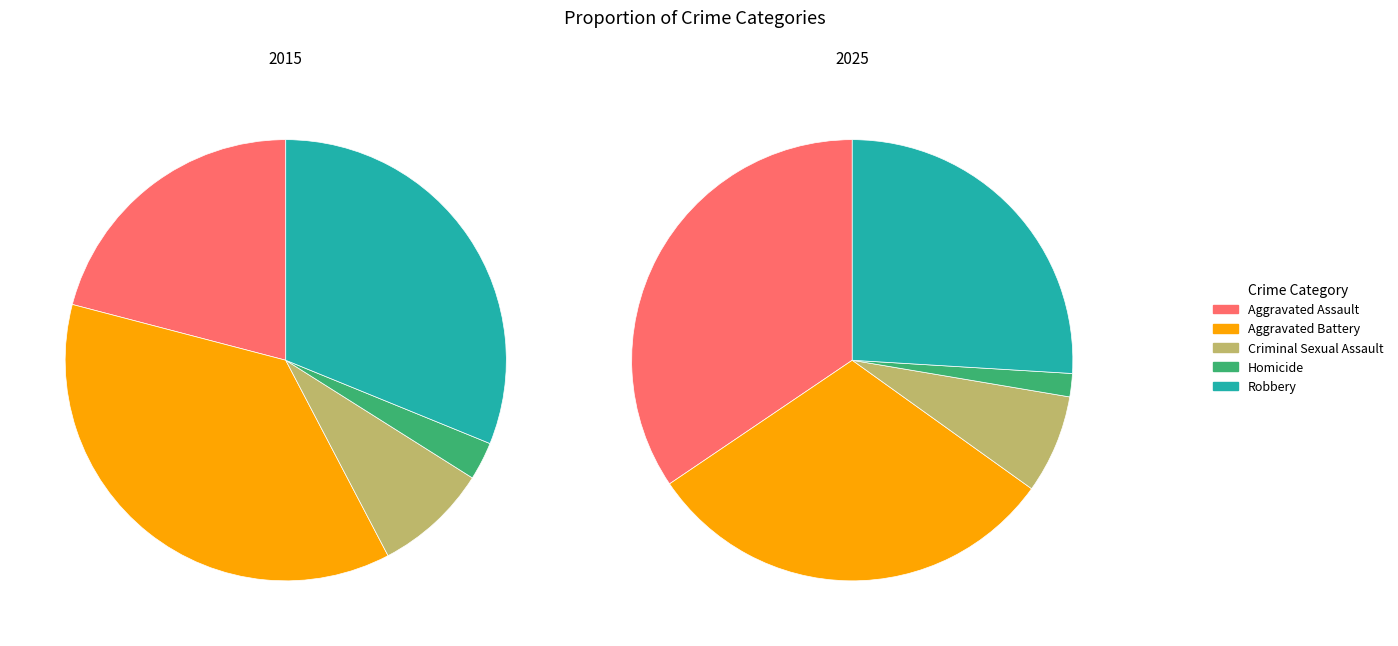

How many segments does this pie chart have?

5